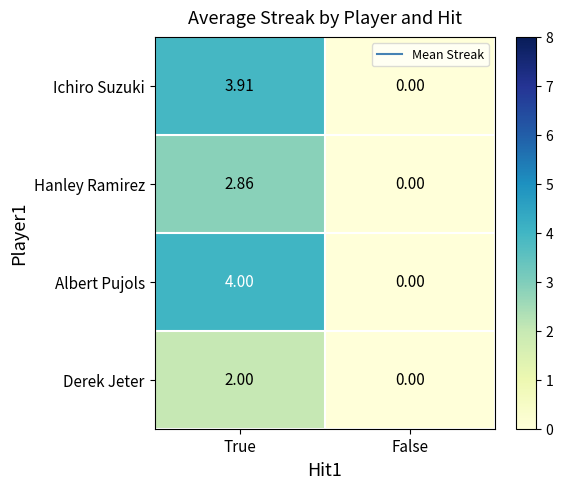

At which category is the sum across all series the highest?

True